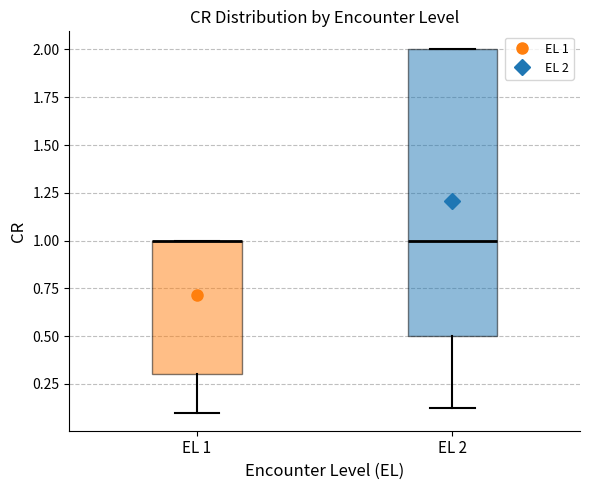

Which box is the tallest, from its lower edge to its upper edge?

EL 2